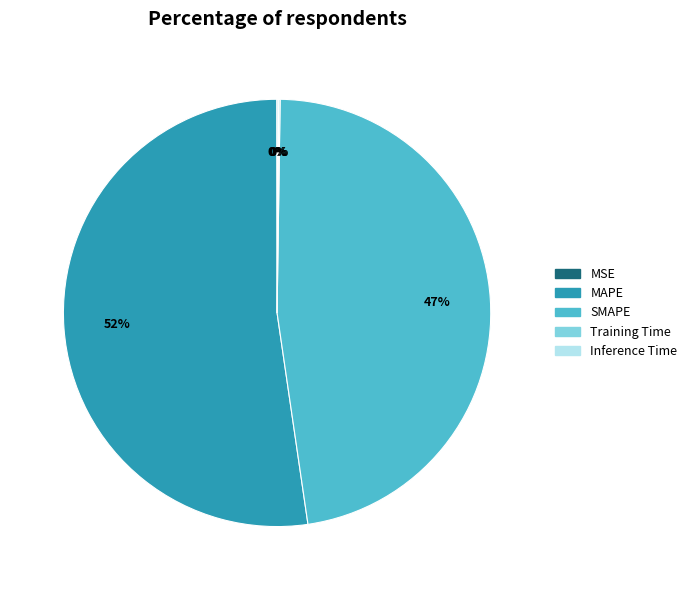

To the nearest percent, what is the average slice percentage?

20%